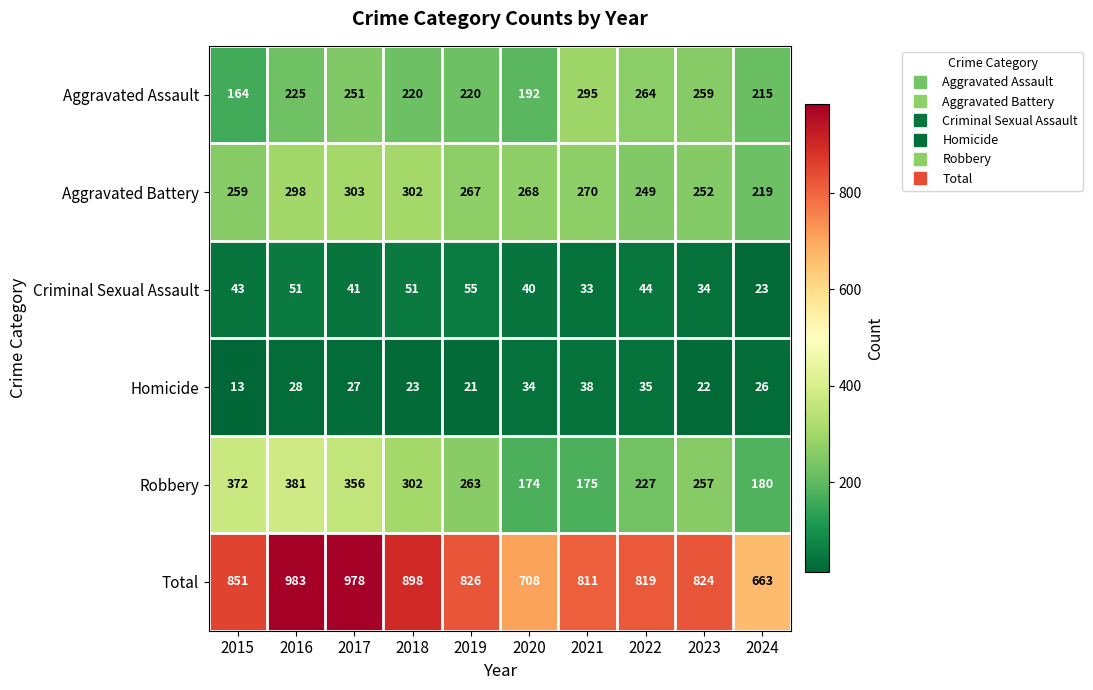

Rank the categories by Total value from highest to lowest.

2016, 2017, 2018, 2015, 2019, 2023, 2022, 2021, 2020, 2024